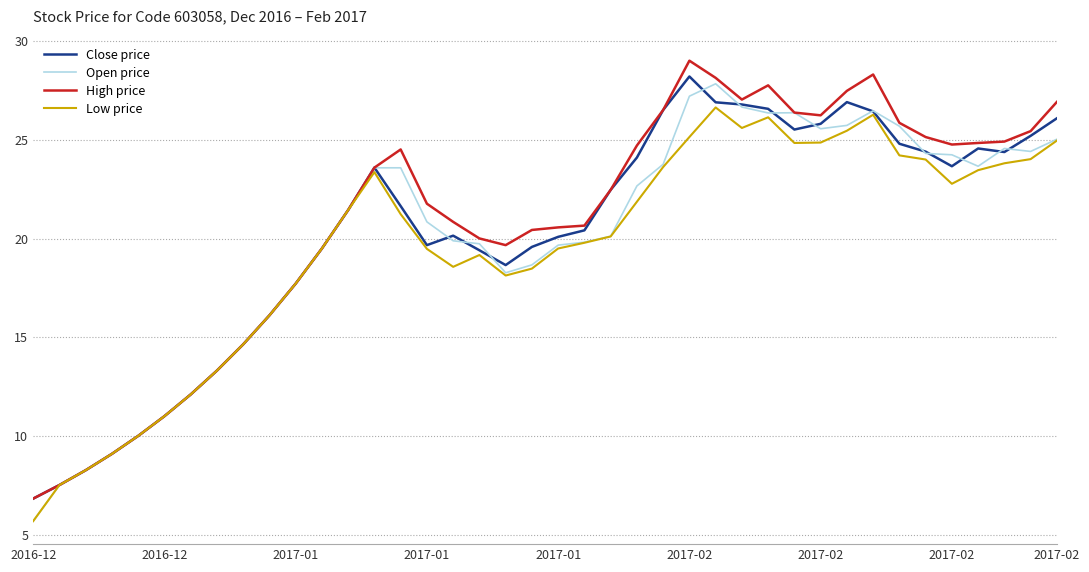

What is the sum of all Close price values?

810.0